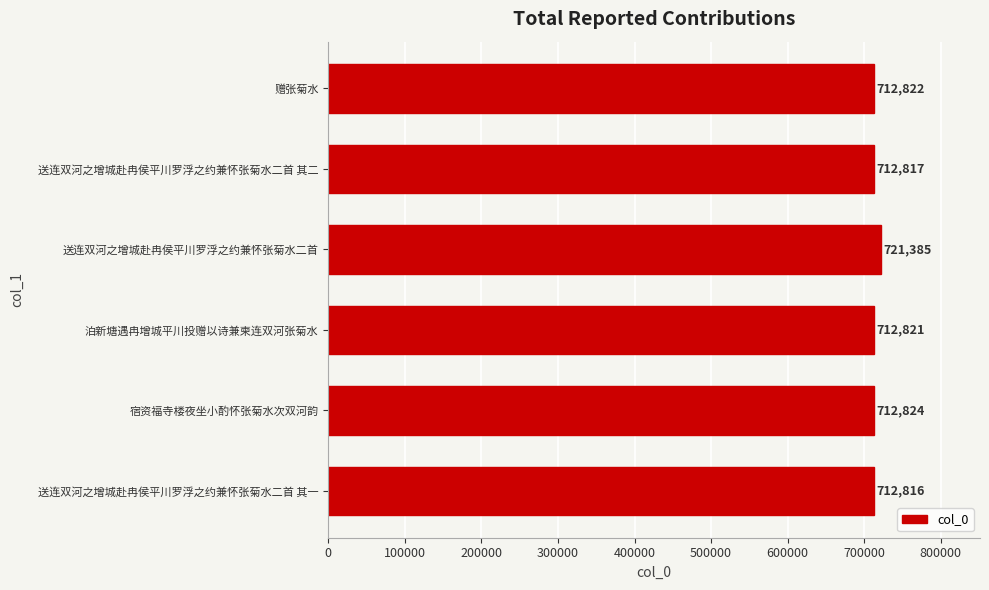

What is the average value?

714248